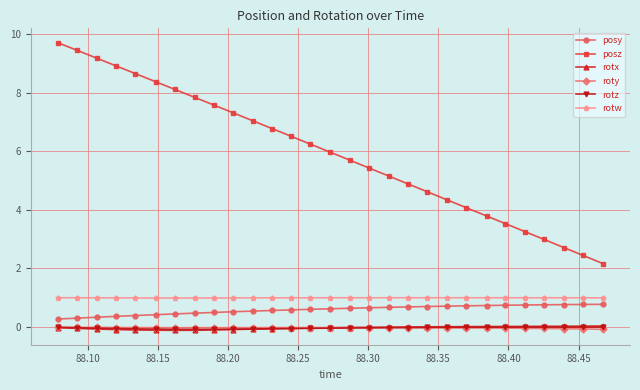

What is the value of the rotw point at the 10th from the left?

1.0